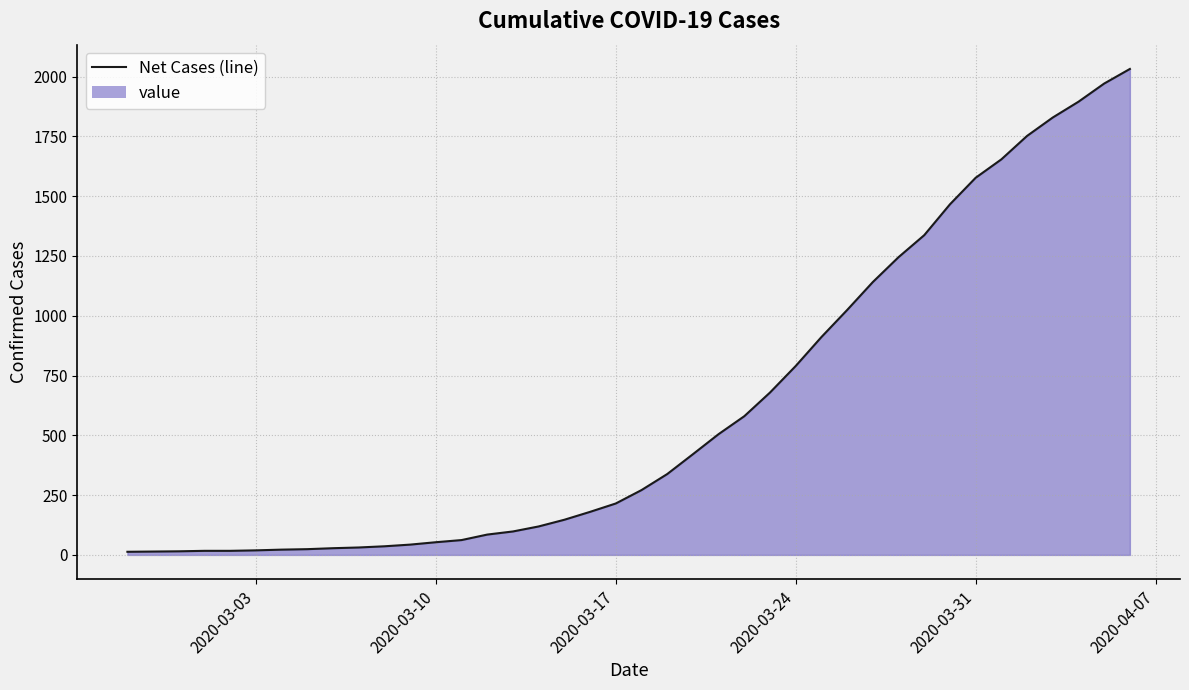

What is the difference between the maximum and minimum values?

2019